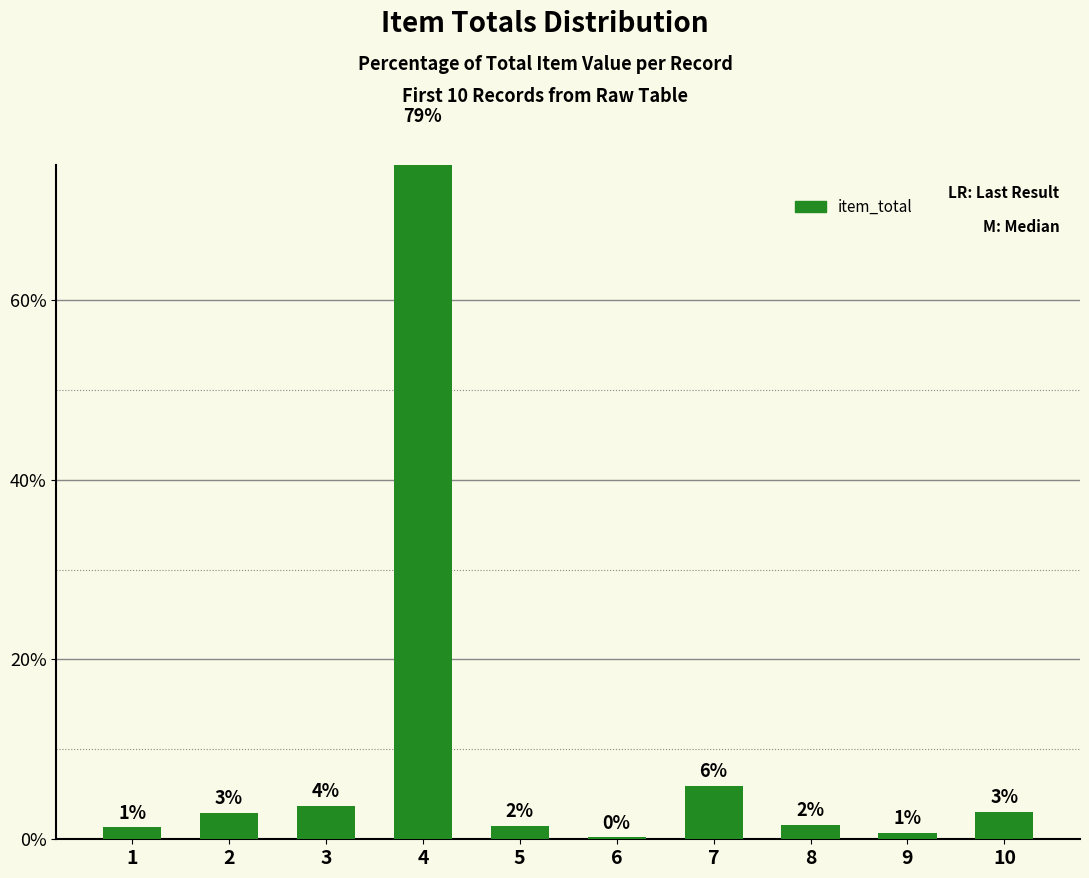

List the labels in order of value, largest first.

4, 7, 3, 10, 2, 8, 5, 1, 9, 6